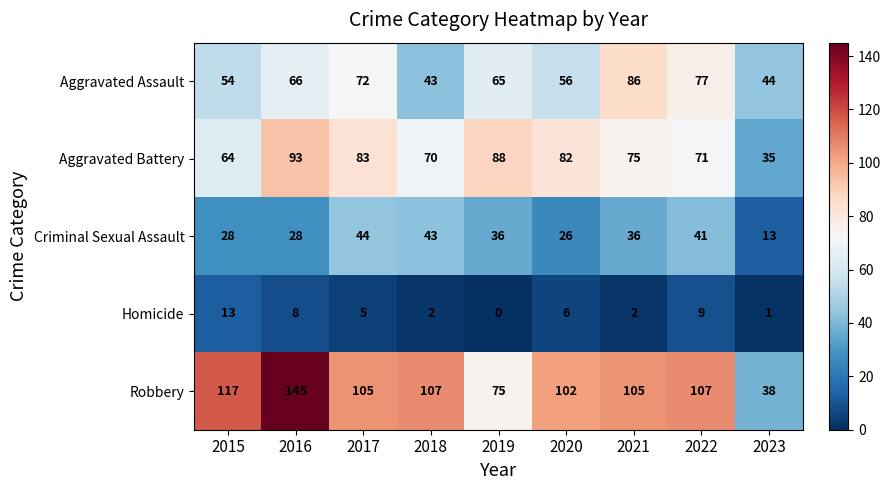

List the series in order of their peak value, lowest first.

Homicide, Criminal Sexual Assault, Aggravated Assault, Aggravated Battery, Robbery